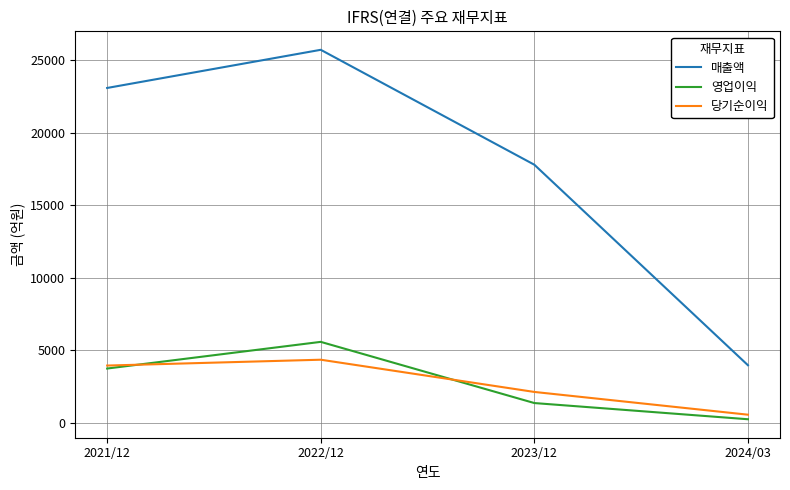

True or false: 영업이익 and 매출액 cross at least once.

False